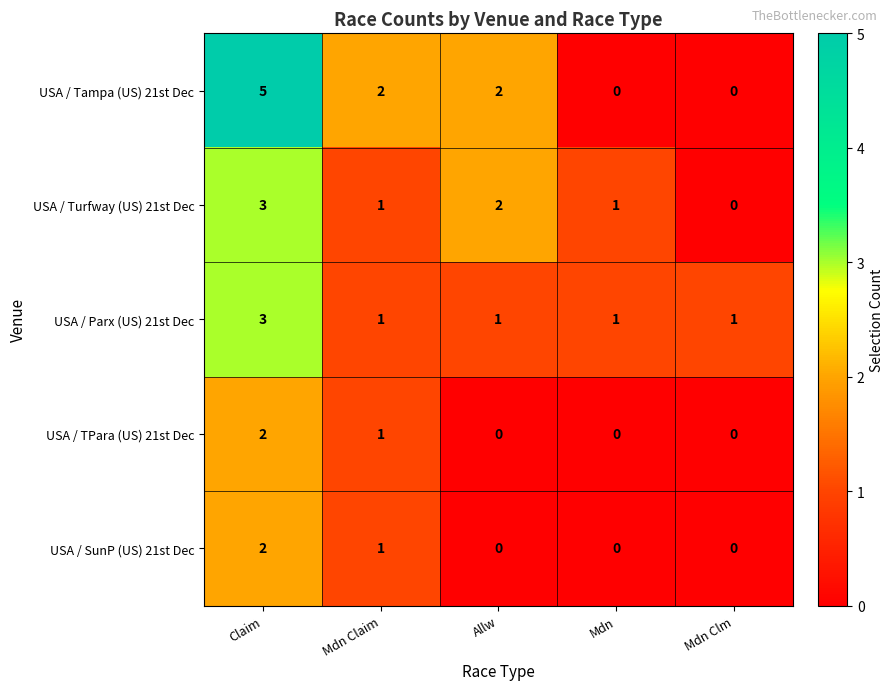

The value of USA / Tampa (US) 21st Dec at Allw is 2. True or false?

True